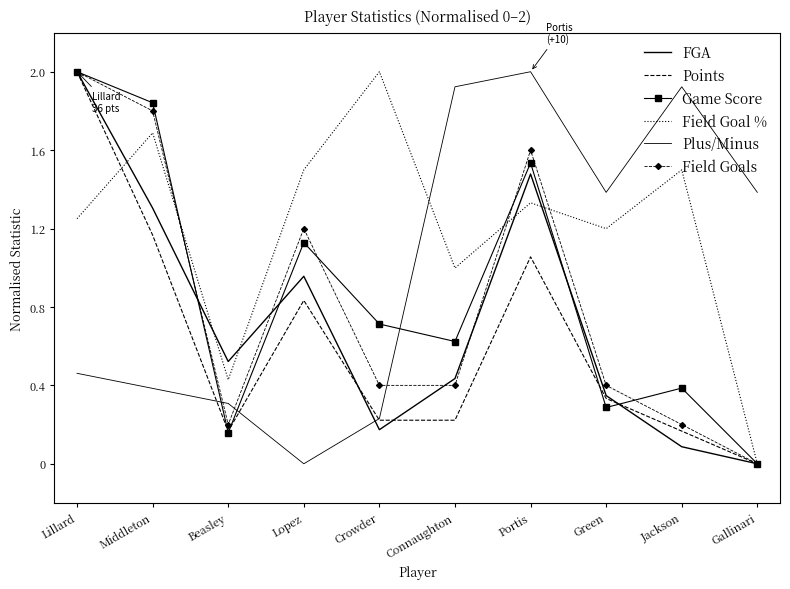

True or false: Plus/Minus has a value of 0.0 at Lopez.

True